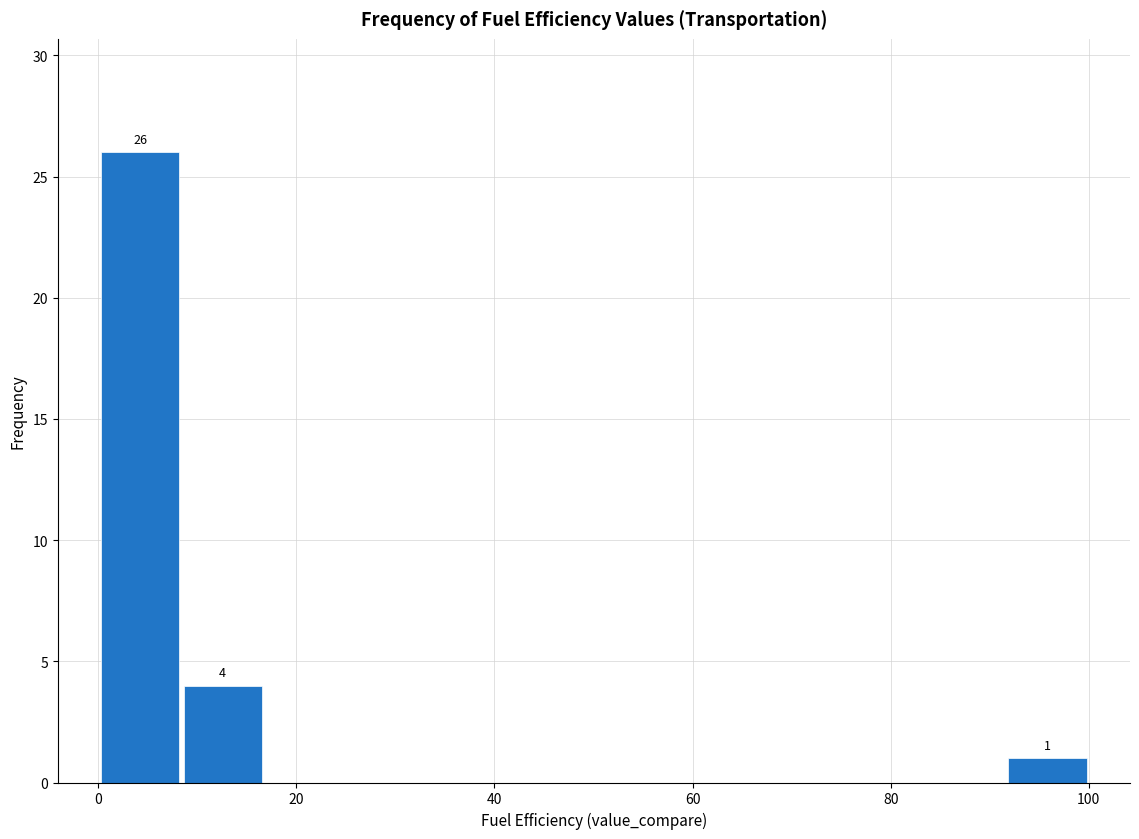

Which range on the x-axis has the tallest bar?

0 to 8